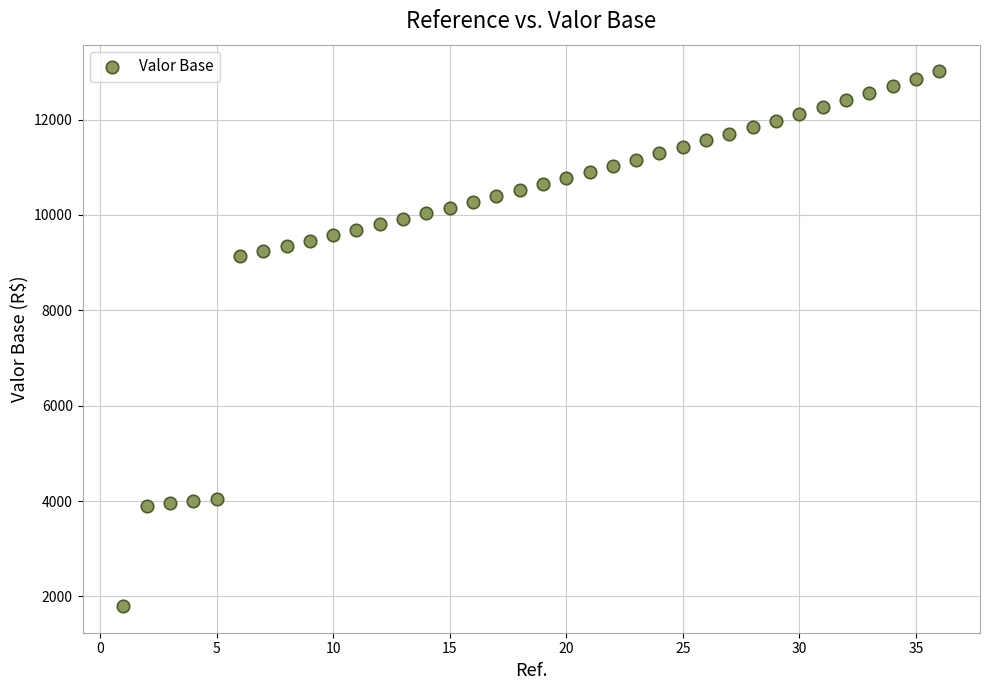

What is the range of X values (max minus min)?

35.0